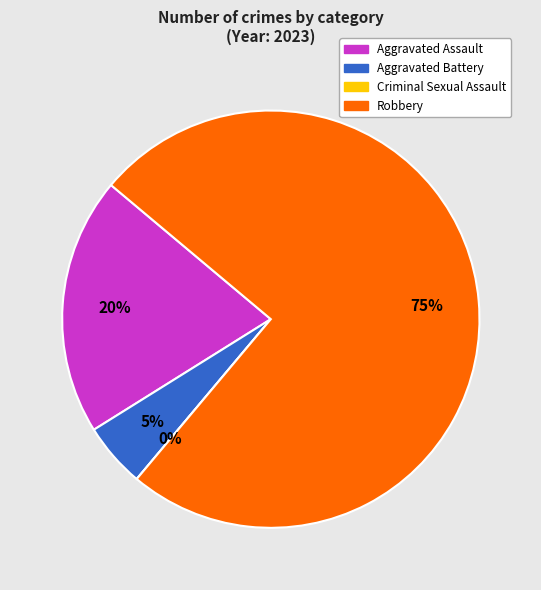

To the nearest percent, what percentage of the pie is Aggravated Battery?

5%